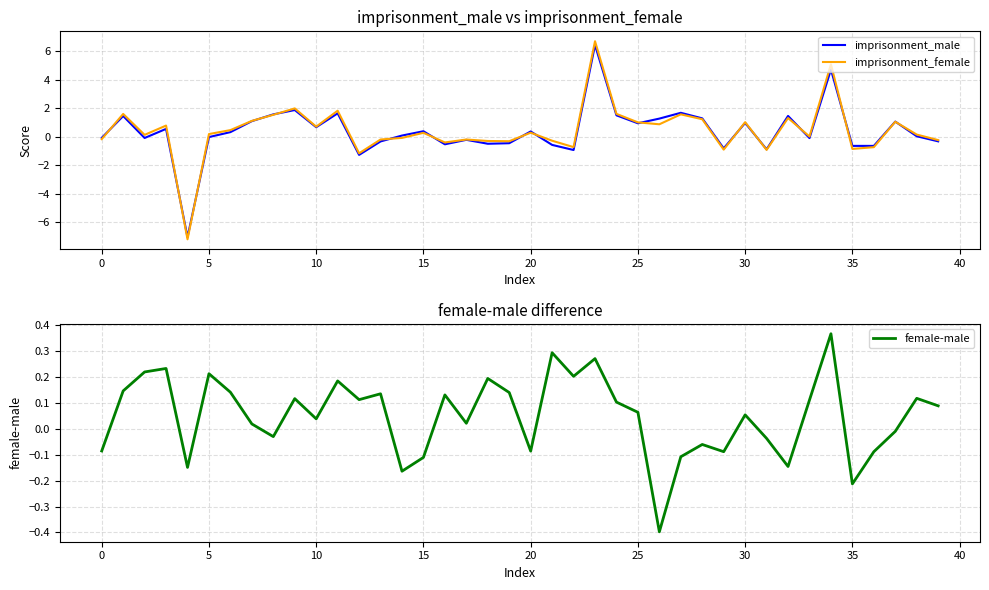

In imprisonment_male, how many points are higher than both neighbors (excluding endpoints)?

13